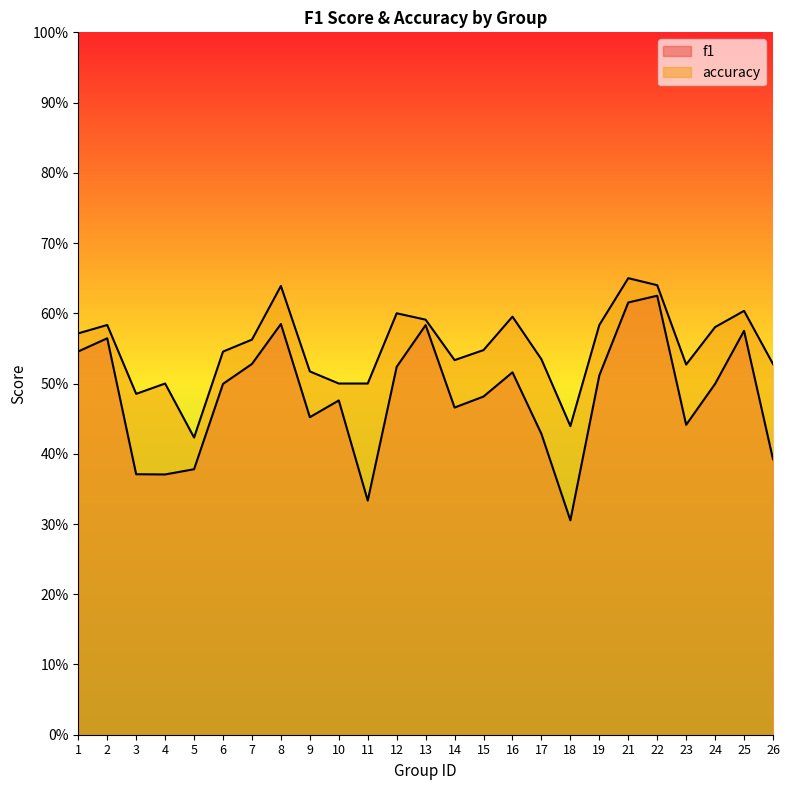

True or false: accuracy has more than 0 points higher than both neighbors.

True